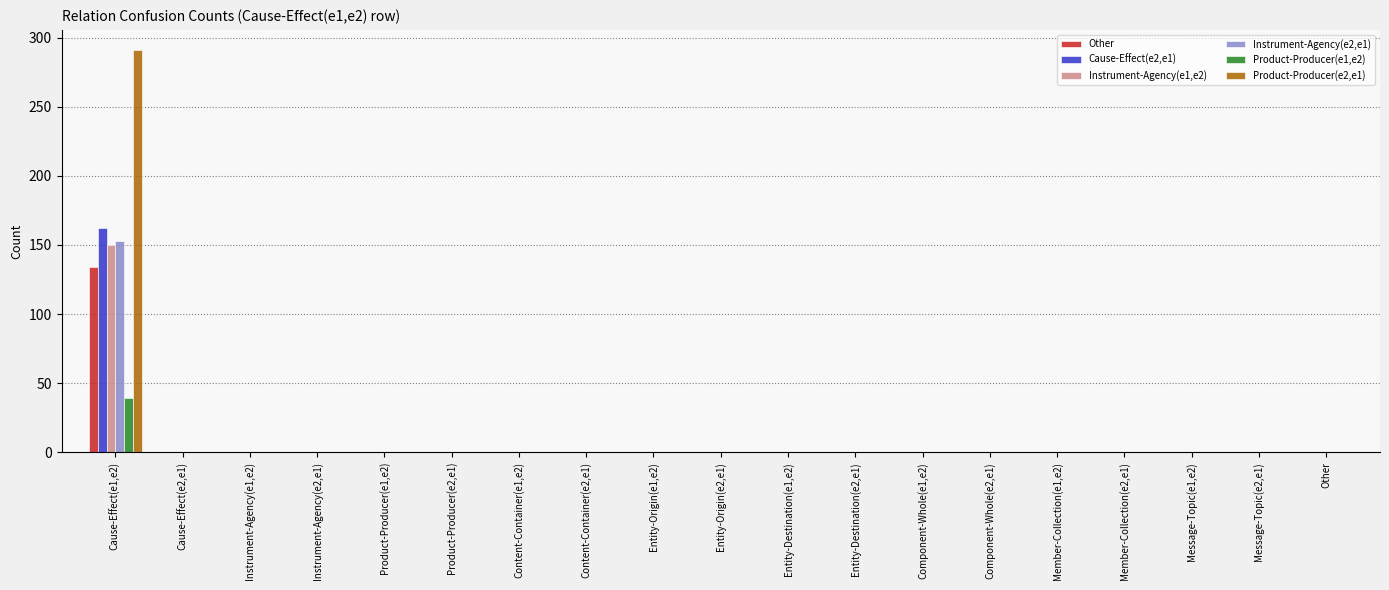

Which category has the highest value across all series?

Cause-Effect(e1,e2)